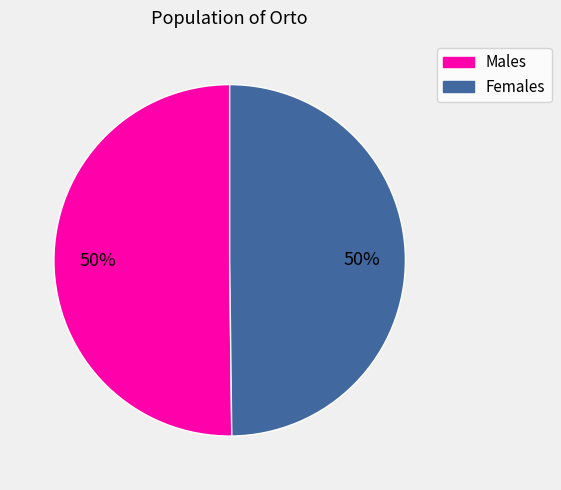

To the nearest percent, what is the average slice percentage?

50%